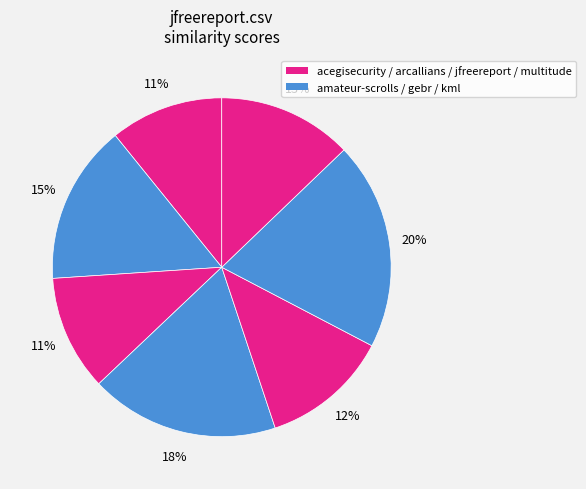

Count the number of slices in the pie.

7